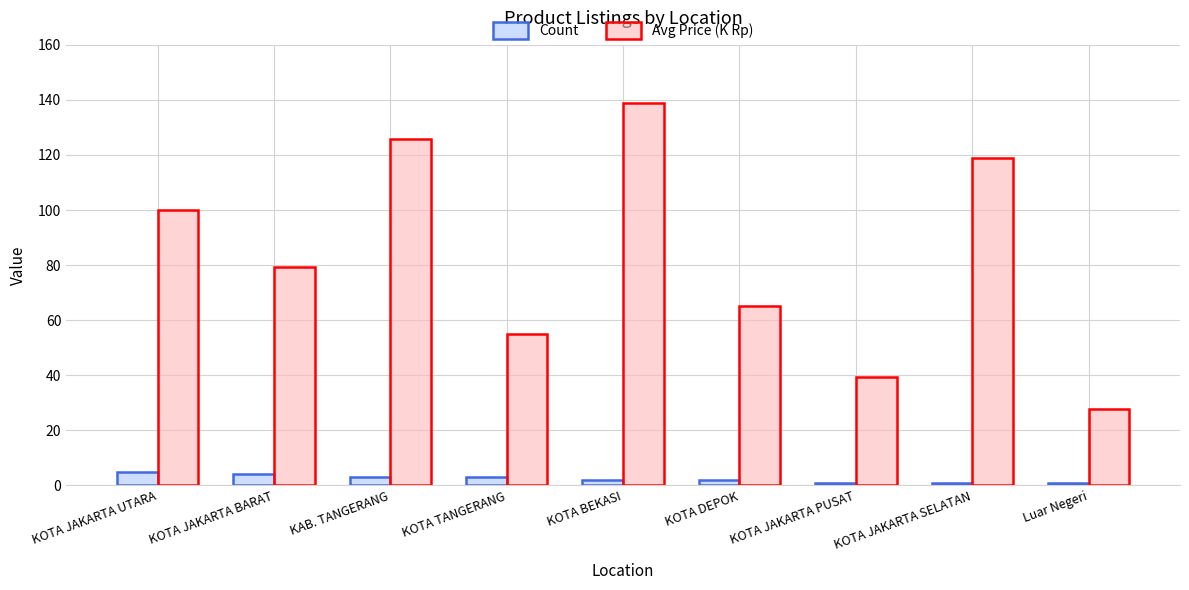

Which series has the largest total across all categories?

Avg Price (K Rp)